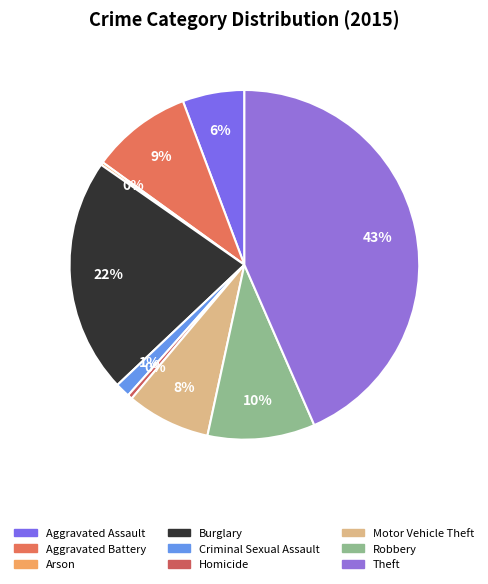

Which slice is the largest?

Theft